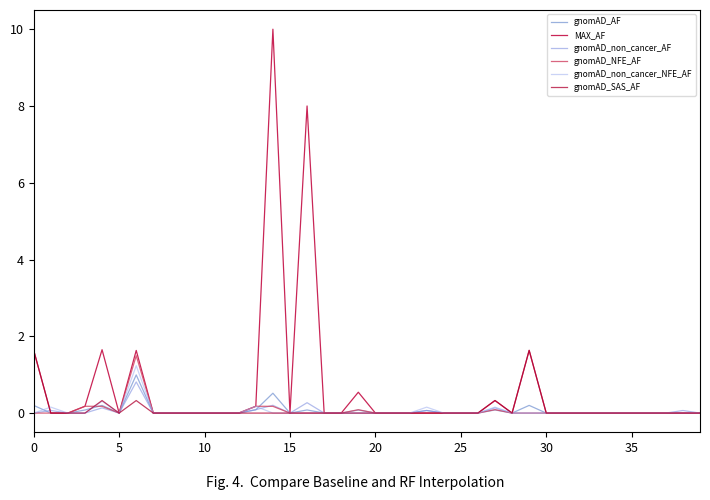

What are all the series names shown in the legend?

gnomAD_AF, MAX_AF, gnomAD_non_cancer_AF, gnomAD_NFE_AF, gnomAD_non_cancer_NFE_AF, gnomAD_SAS_AF